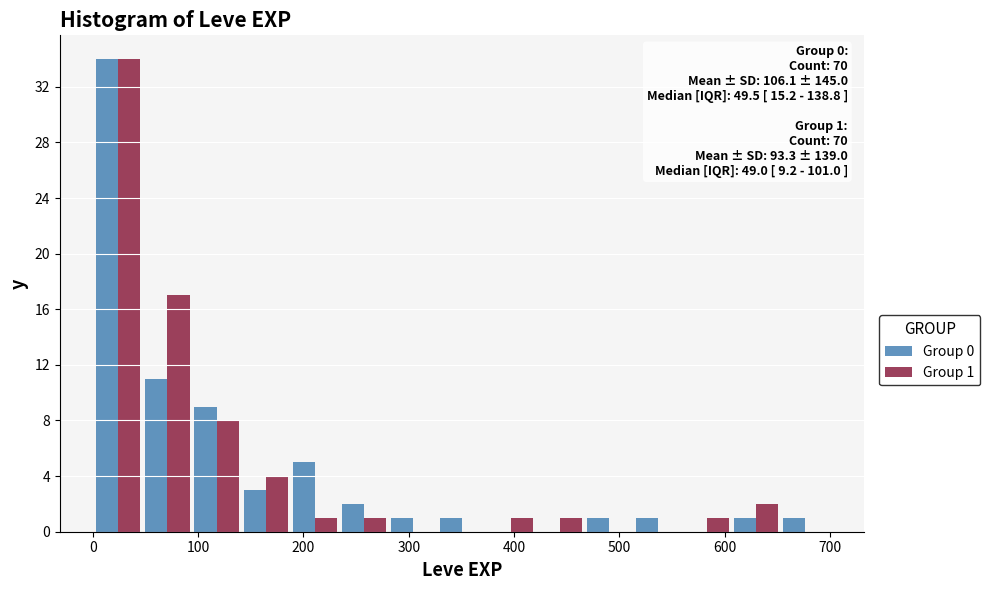

In the Group 0 series, which range on the x-axis has the tallest bar?

0 to 50